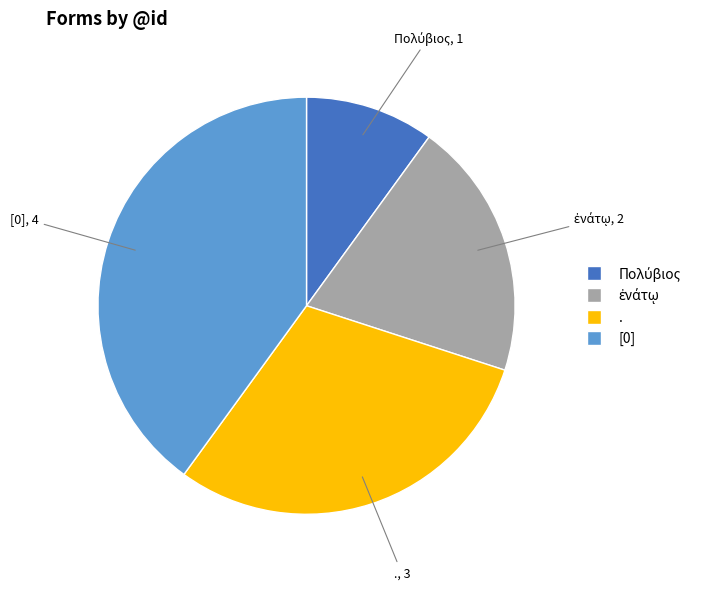

The [0] slice represents 40% of the pie. True or false?

True